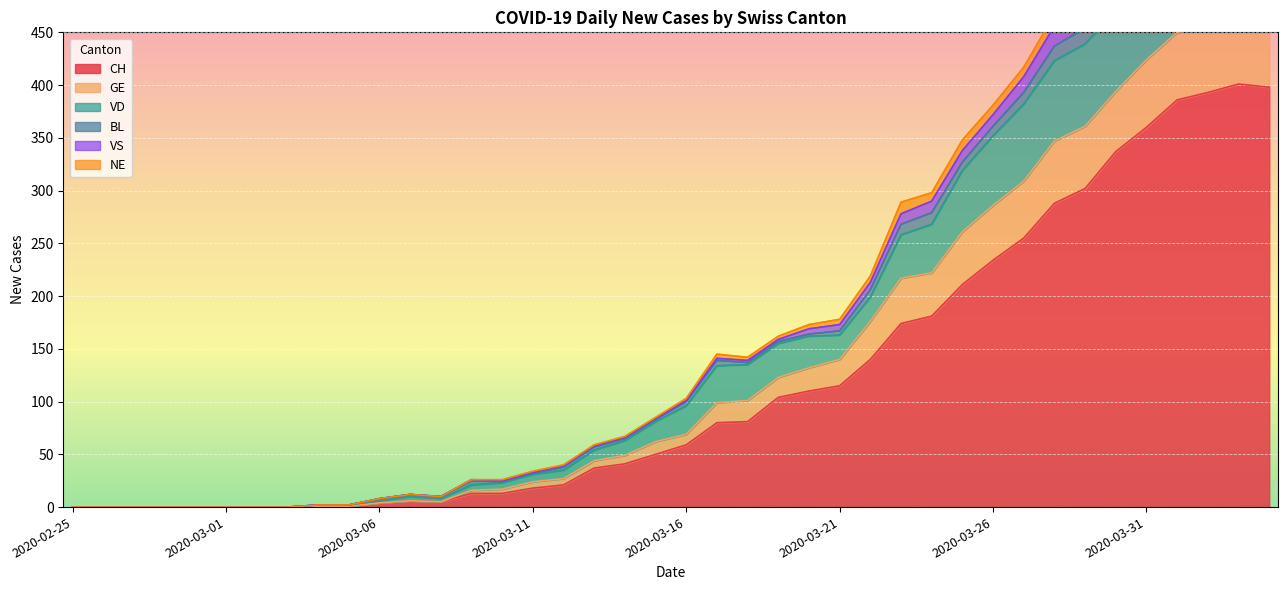

True or false: VS and VD intersect in this chart.

False